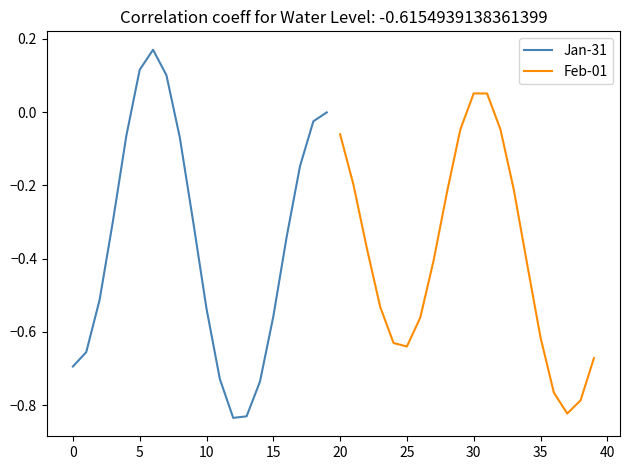

What is the average value of the Feb-01 series?

-0.4